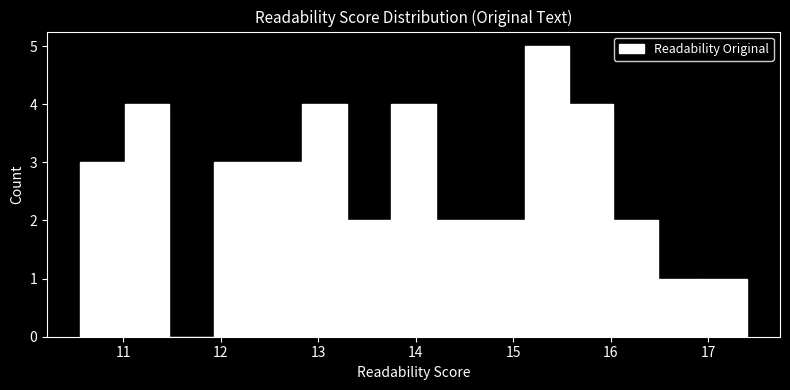

How tall is the bar that spans 11.9 to 12.4 on the x-axis? Neither the bar edges nor the heights are printed on the chart, so give them approximately, as read against the axes.

3